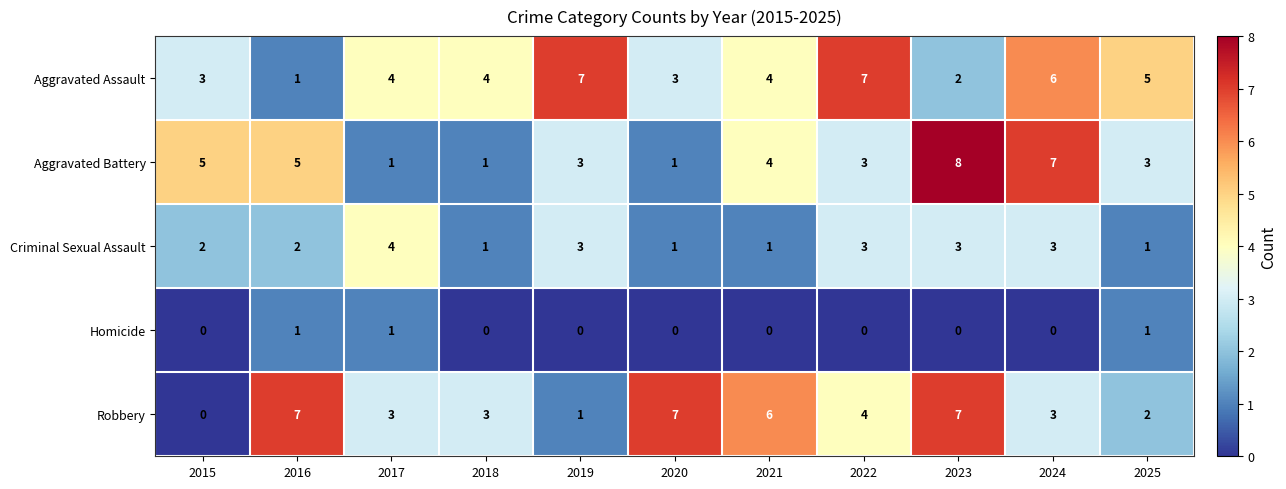

What is the spread (max minus min) of values at 2023?

8